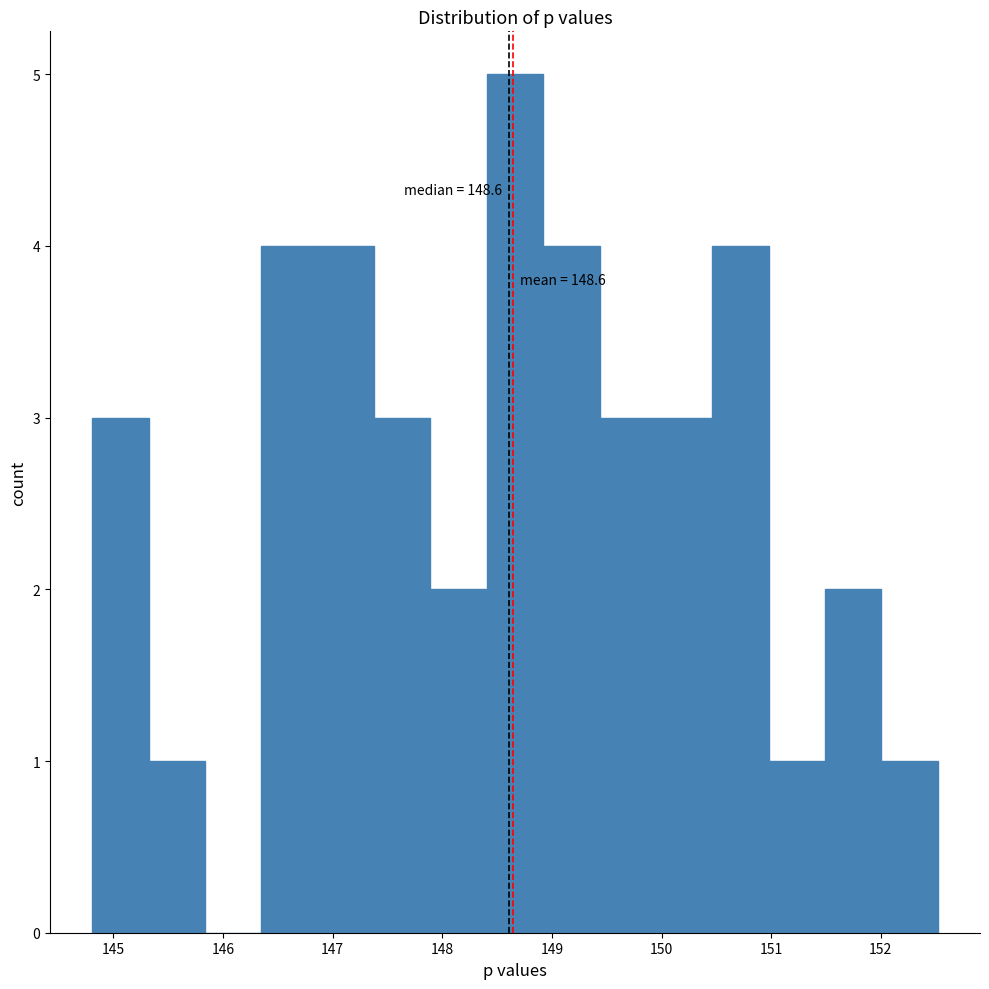

Over which range of the x-axis is the bar tallest?

148.4 to 148.9